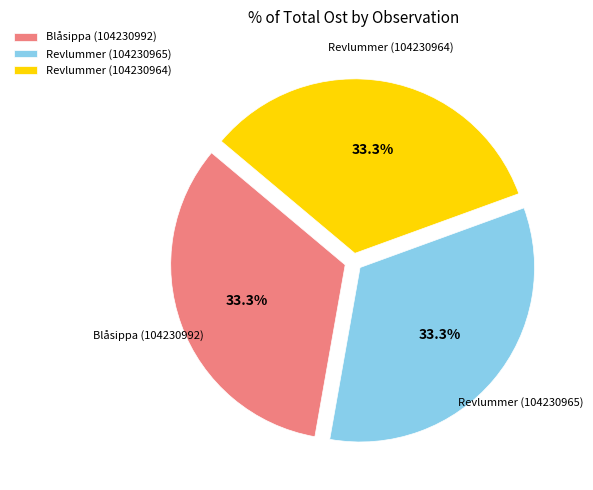

What is the ratio of the value at Revlummer (104230964) to the value at Blåsippa (104230992)?

1.0